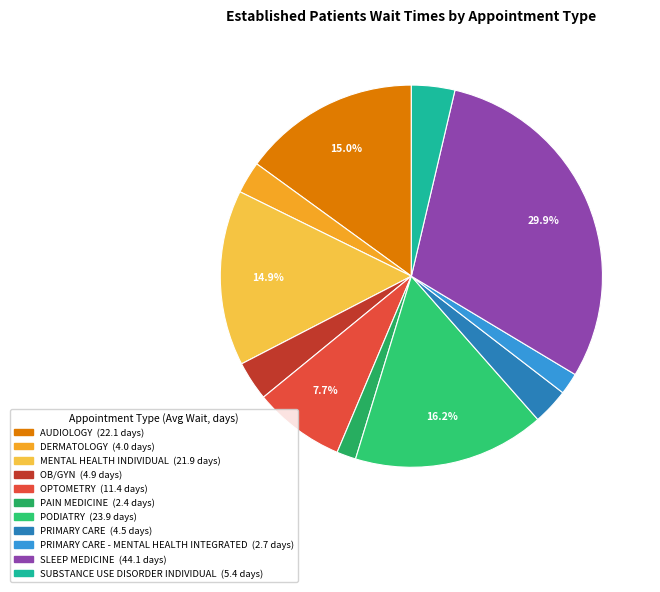

How many segments does this pie chart have?

11